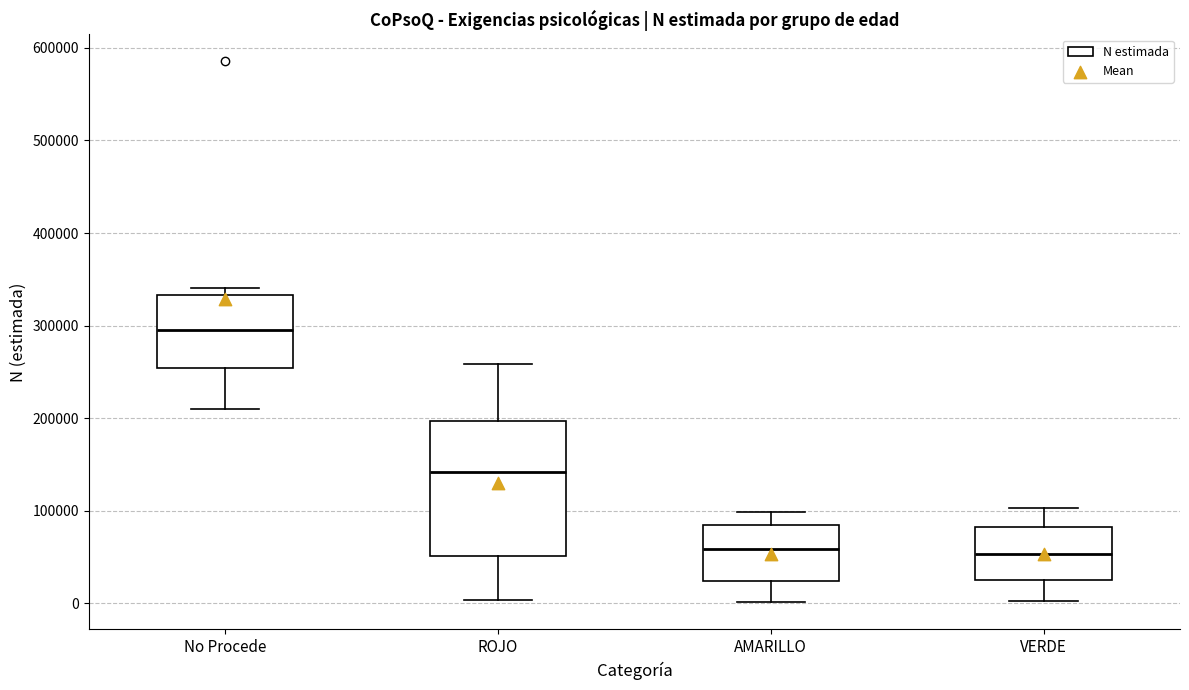

Where is the upper edge of the box for VERDE on the y-axis? The values are not printed on the chart, so give them approximately, as read against the axis.

80000